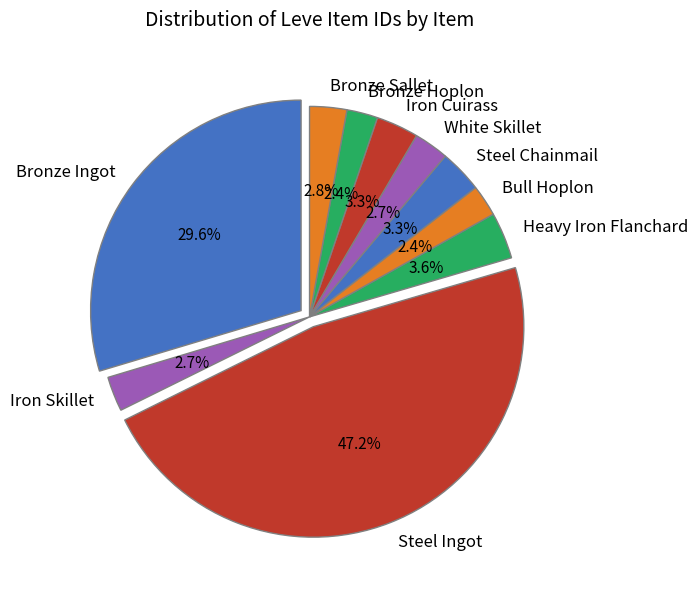

How many slices are in this pie chart?

10